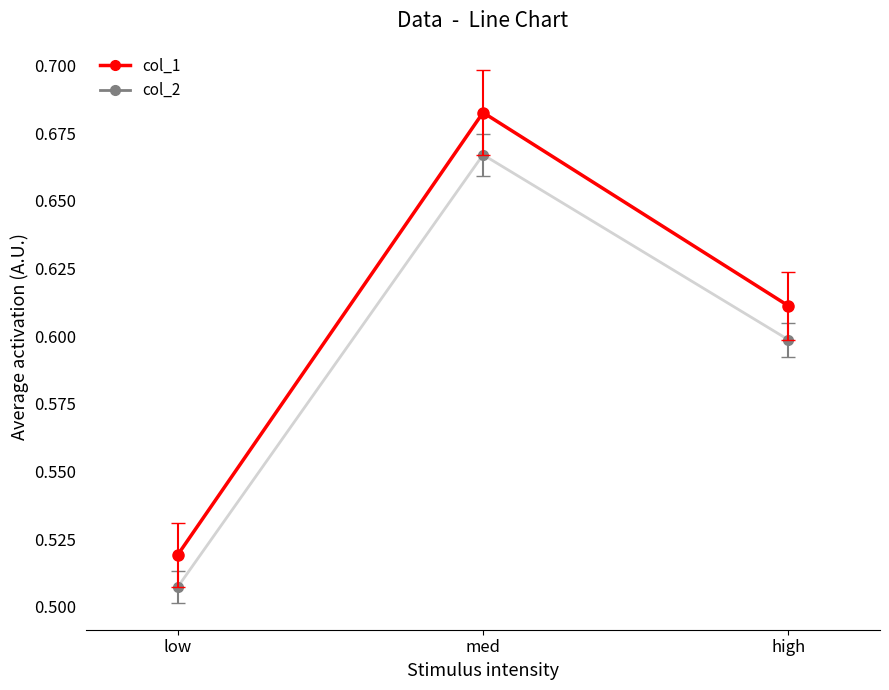

Rank the categories by col_1 value from lowest to highest.

low, high, med